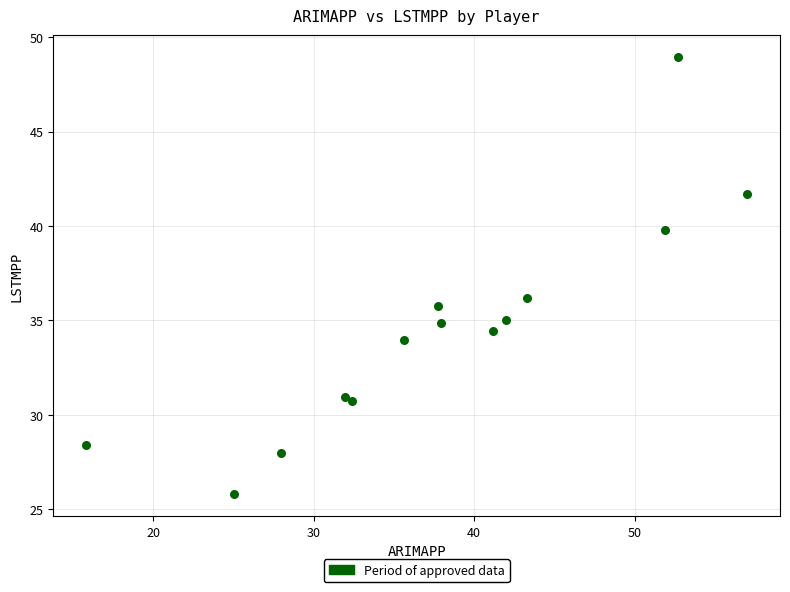

What Y value in the scatter plot is closest to 37?

36.2